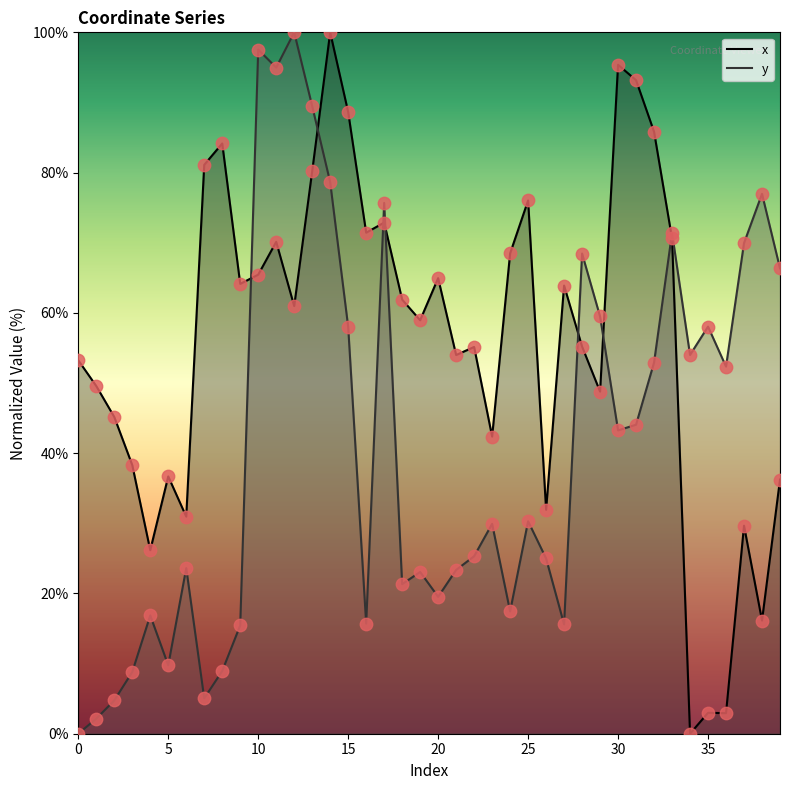

Is the value of y at 11 greater than the value of x at 31?

Yes